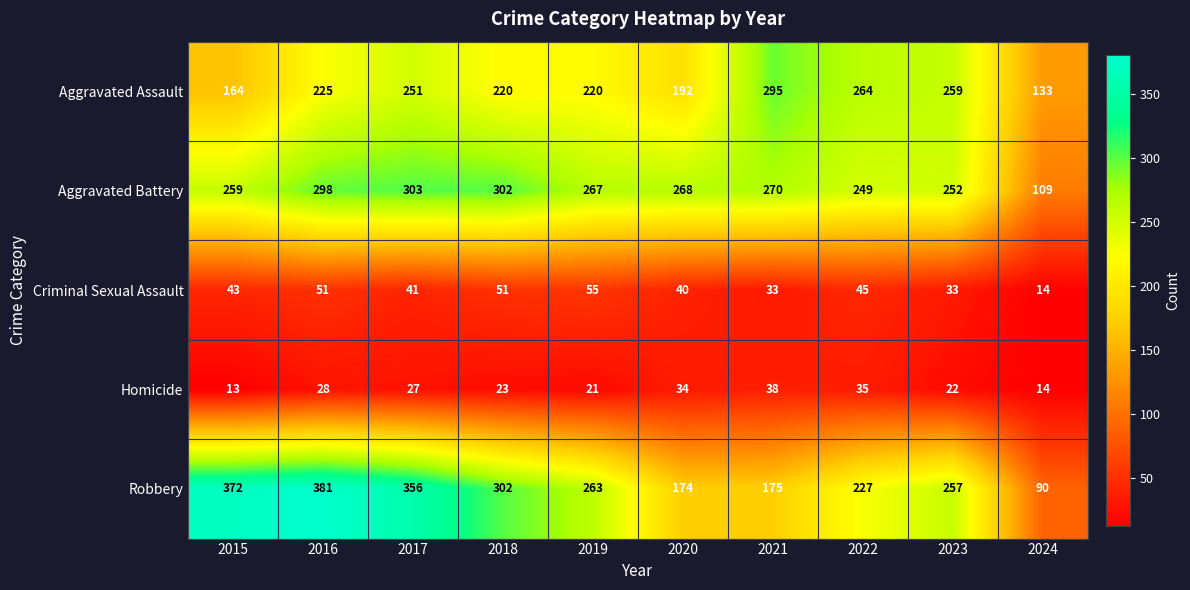

What is the spread (max minus min) of values at 2016?

353